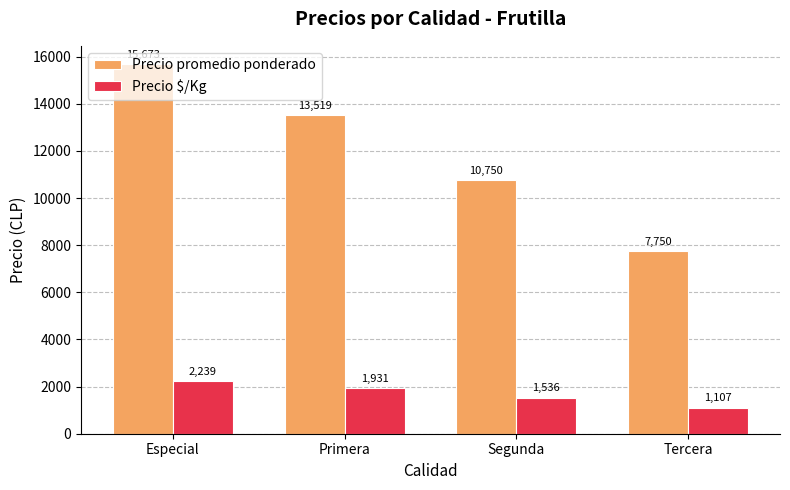

What position from the right is Primera?

3